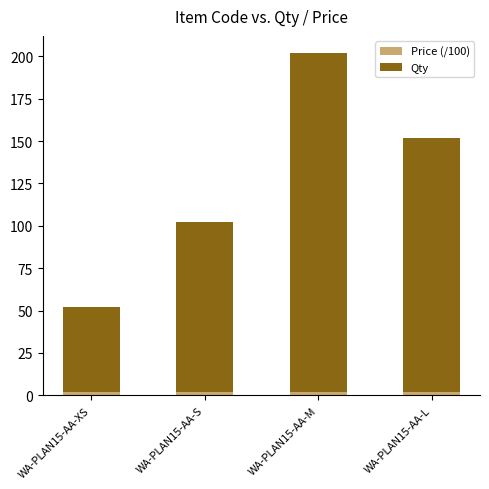

At which category is the sum across all series the highest?

WA-PLAN15-AA-M